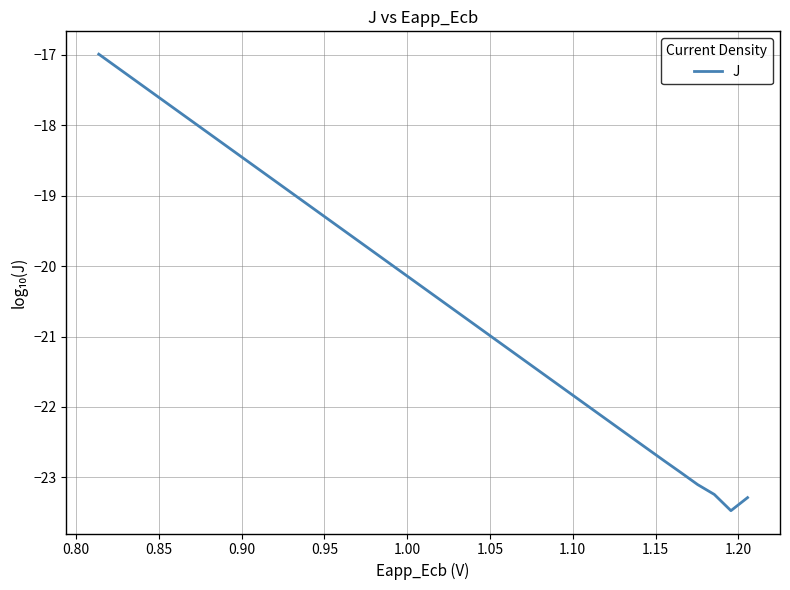

How many data points does each series have?

40